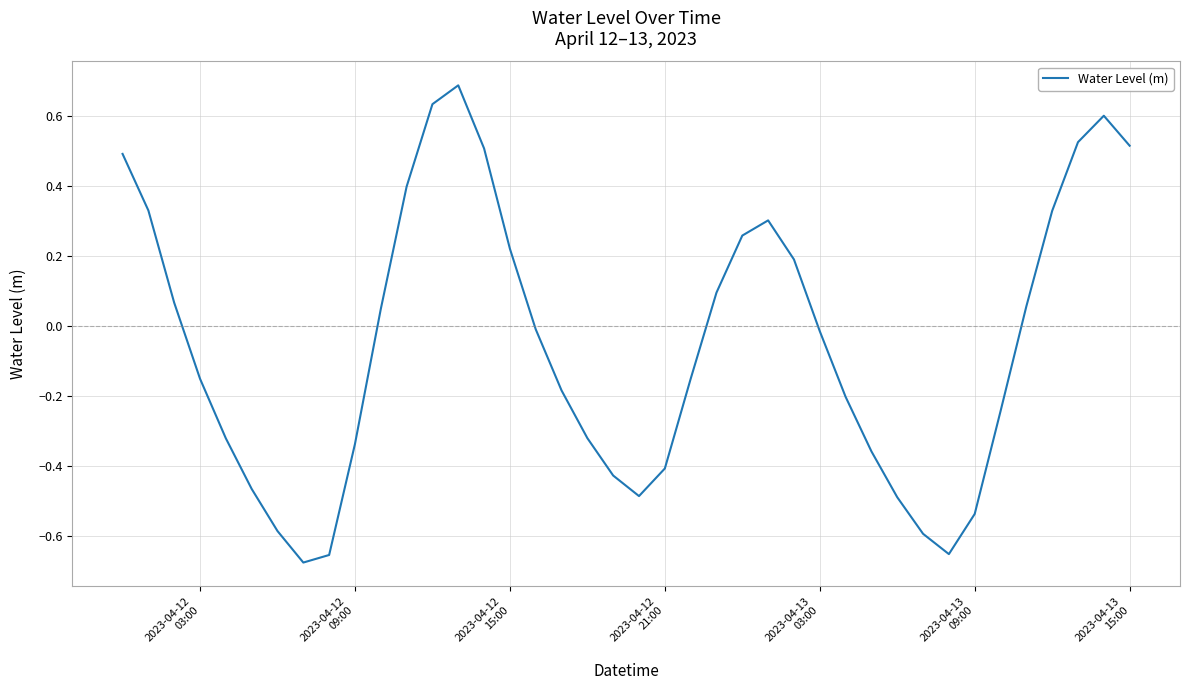

How many lines are shown in the chart?

1